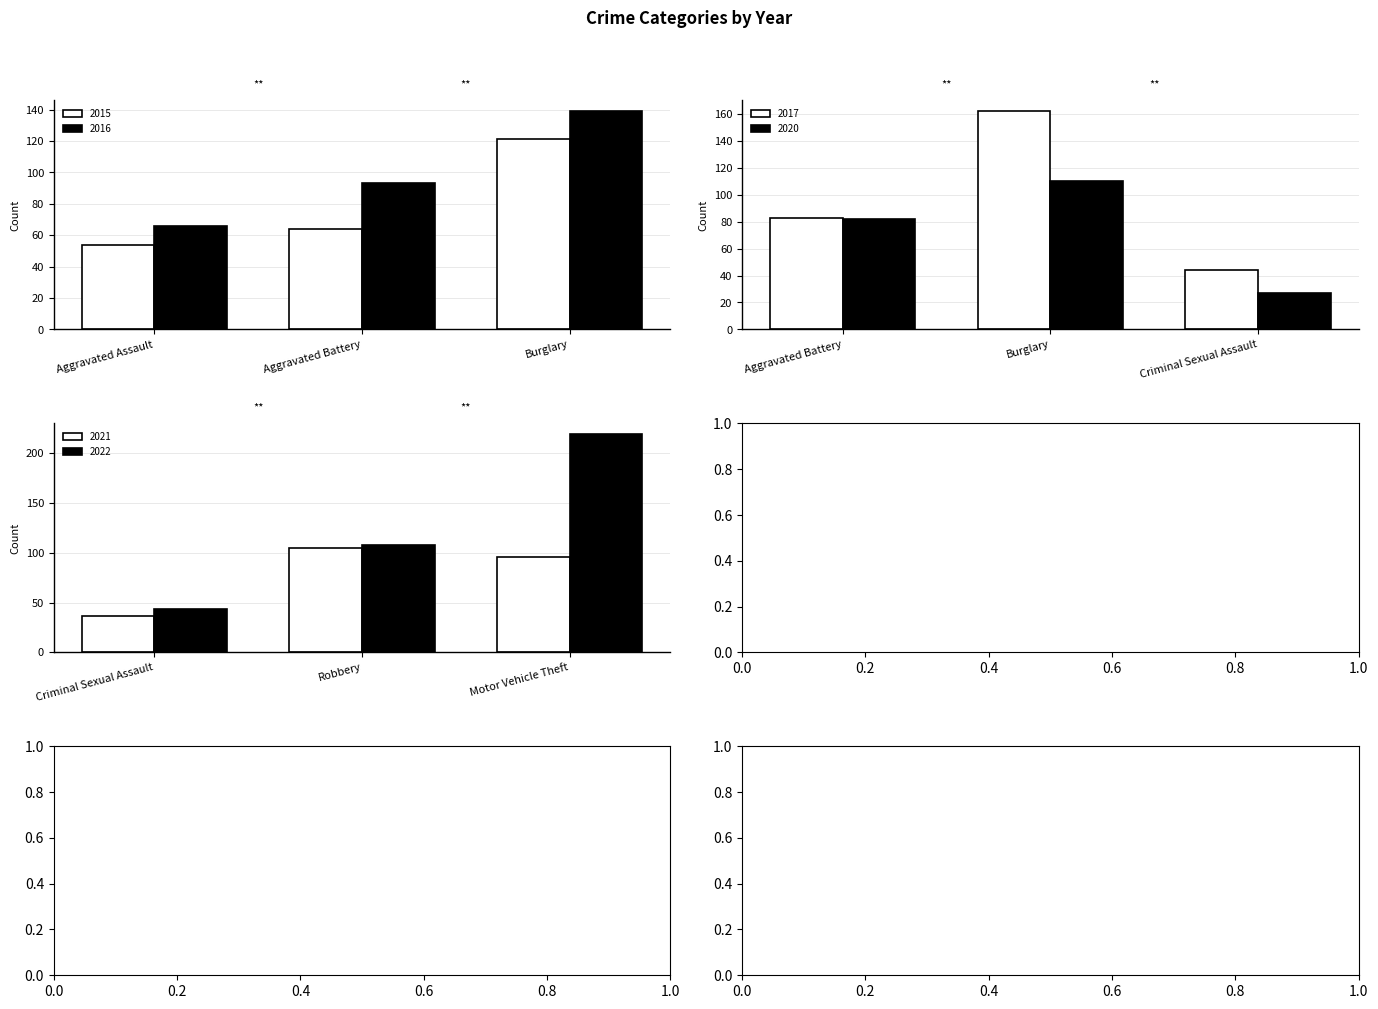

What value does the 2022 series have at Robbery, to the nearest 5?

110